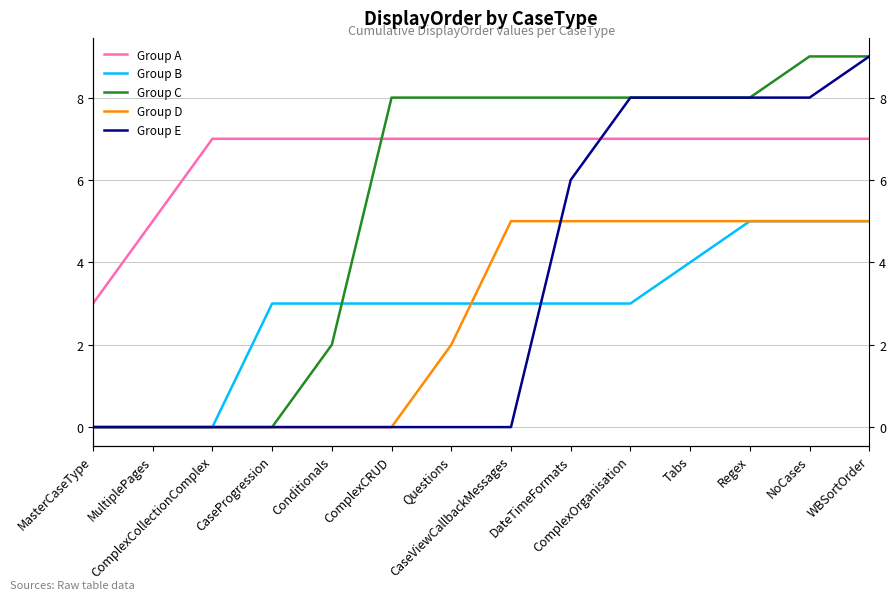

Which category has the lowest value across all series?

MasterCaseType